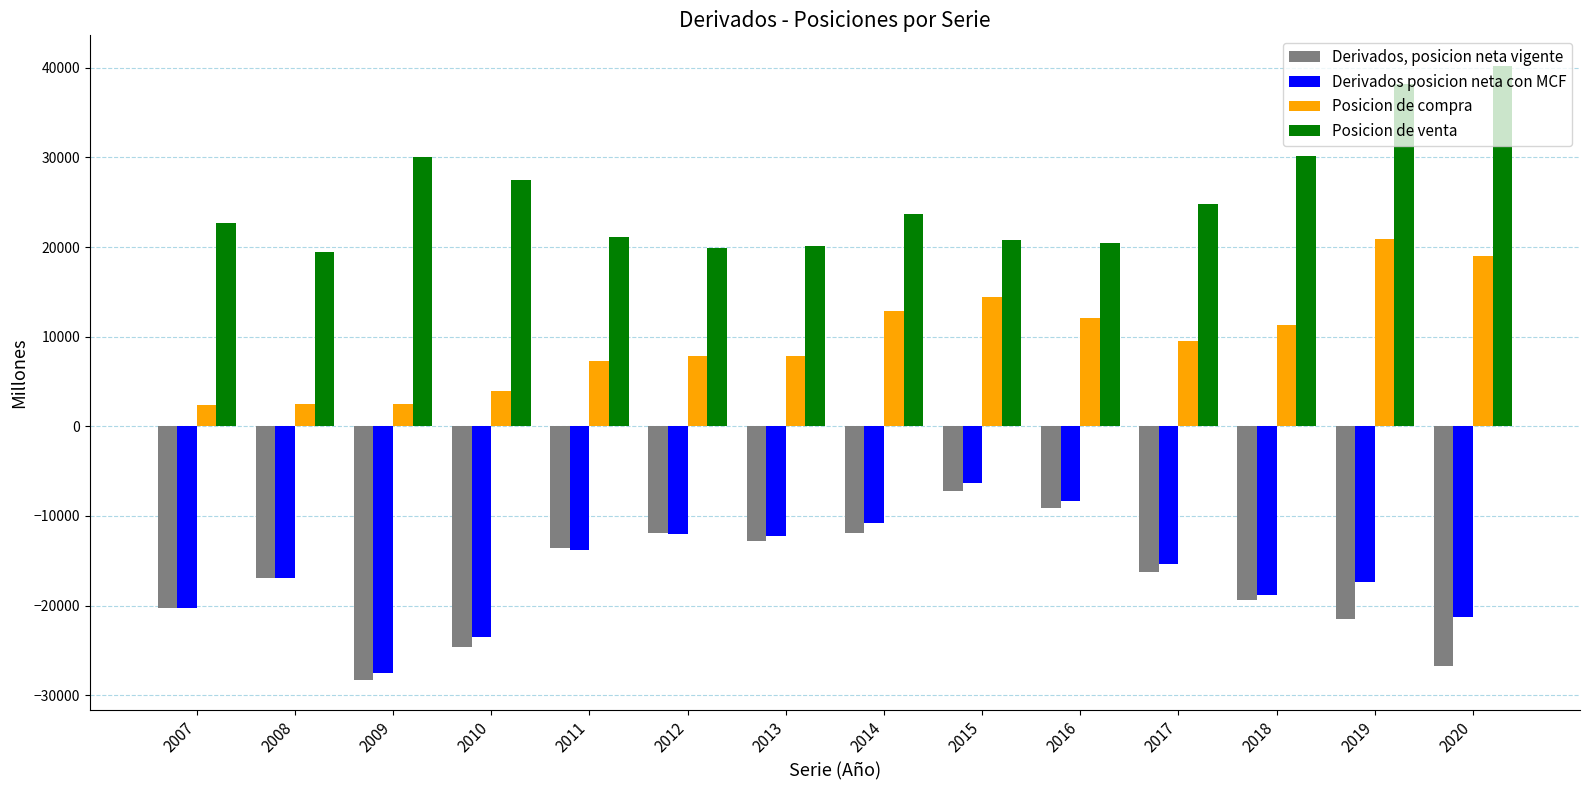

Is it true that Posicion de compra equals 2223 at 2012?

False